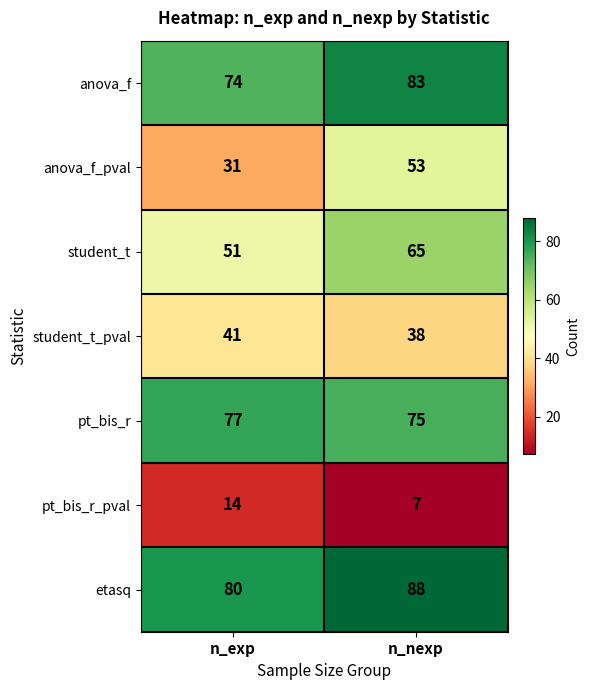

At how many categories does at least one series exceed 12?

2